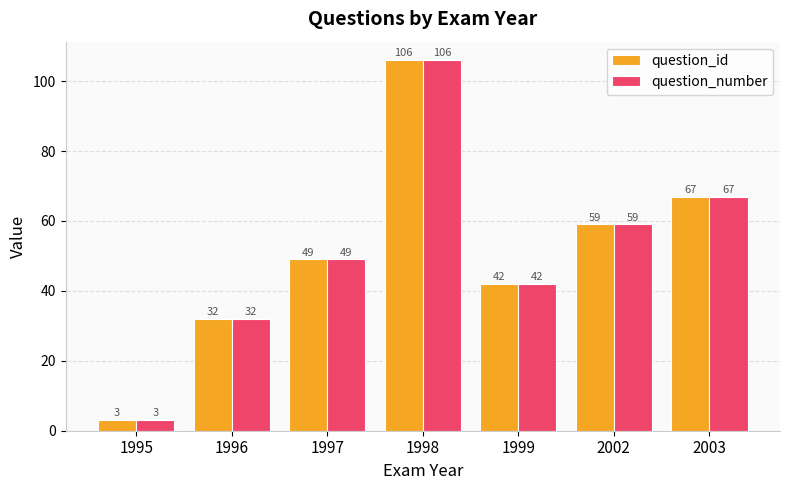

Is it true that question_id equals 59 at 2002?

True